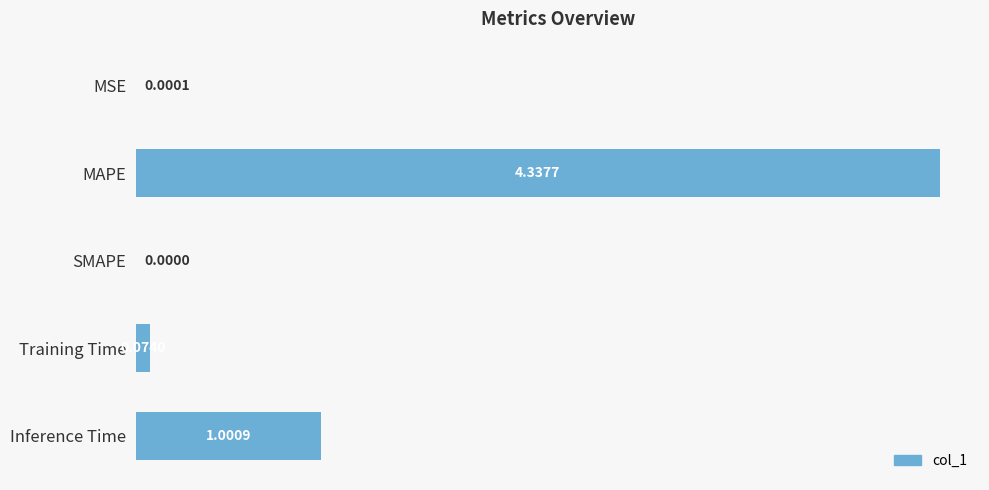

What is the change in value from MAPE to Inference Time?

-3.3